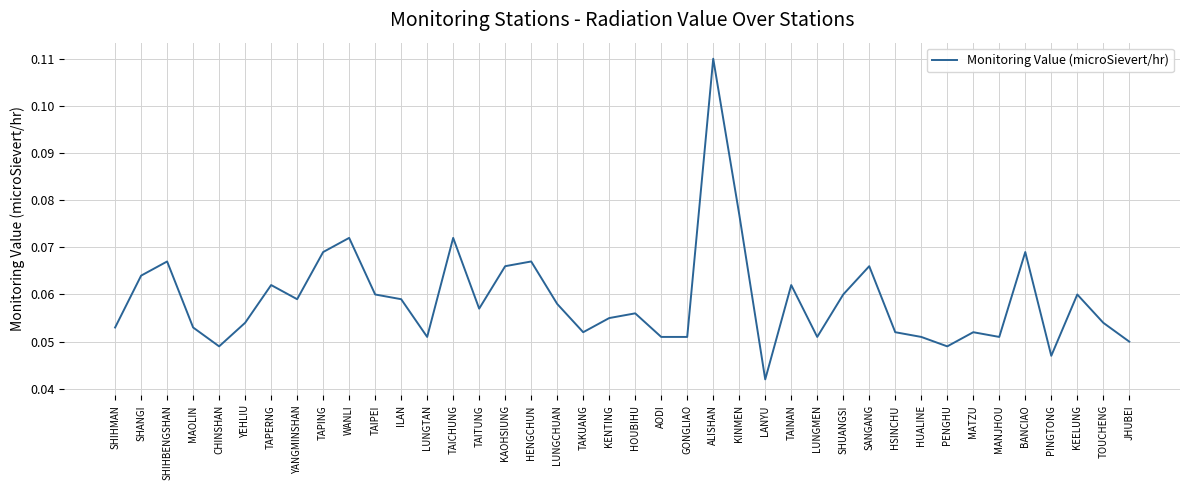

Where is the data nearest to the value 0?

LANYU